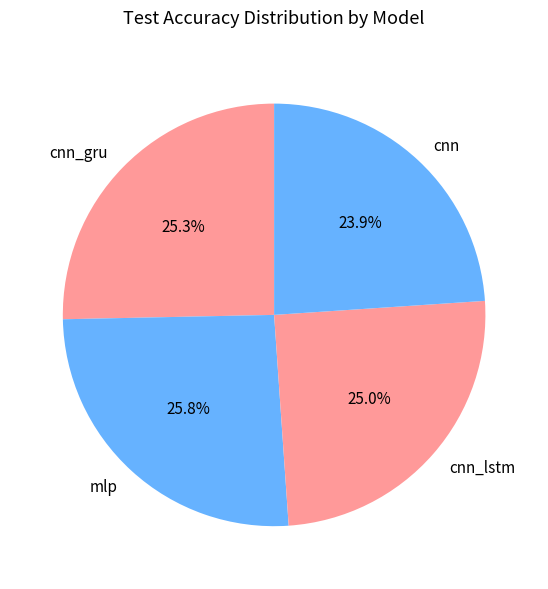

The mlp slice represents 26% of the pie. True or false?

True